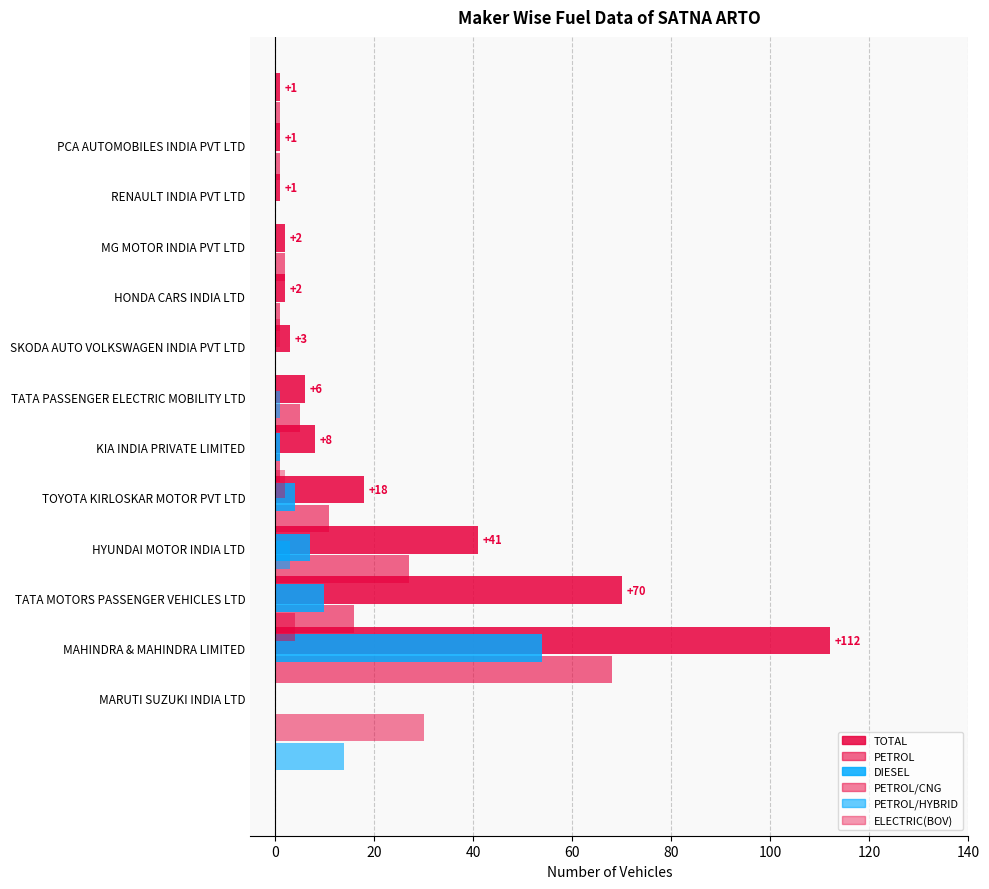

Rank the series by their maximum value, from highest to lowest.

TOTAL, PETROL, DIESEL, PETROL/CNG, PETROL/HYBRID, ELECTRIC(BOV)